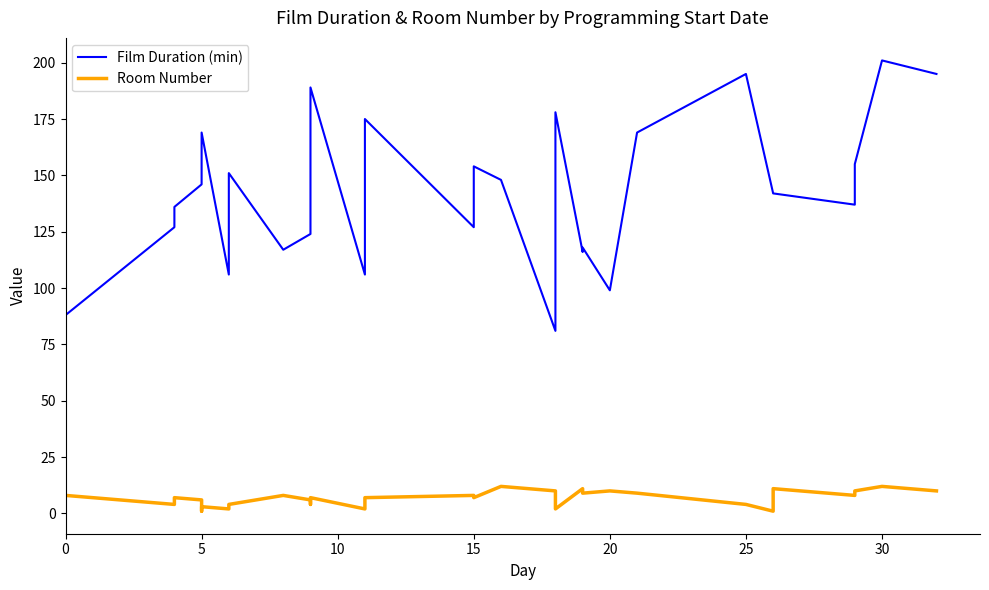

What is the greatest value displayed?

201